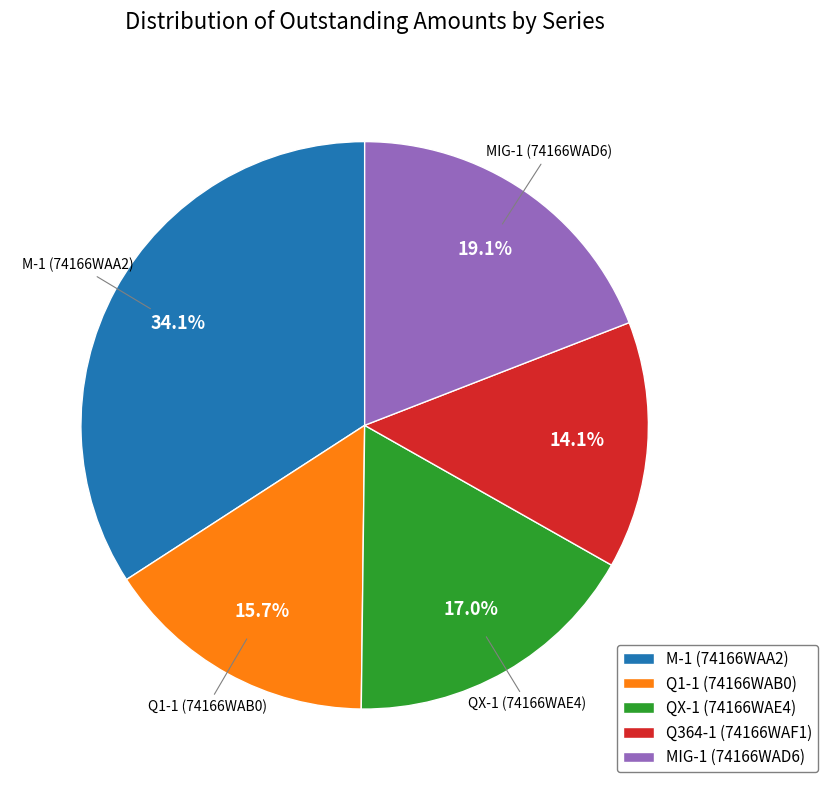

What is the total percentage of Q364-1 (74166WAF1) and MIG-1 (74166WAD6)?

33.2%